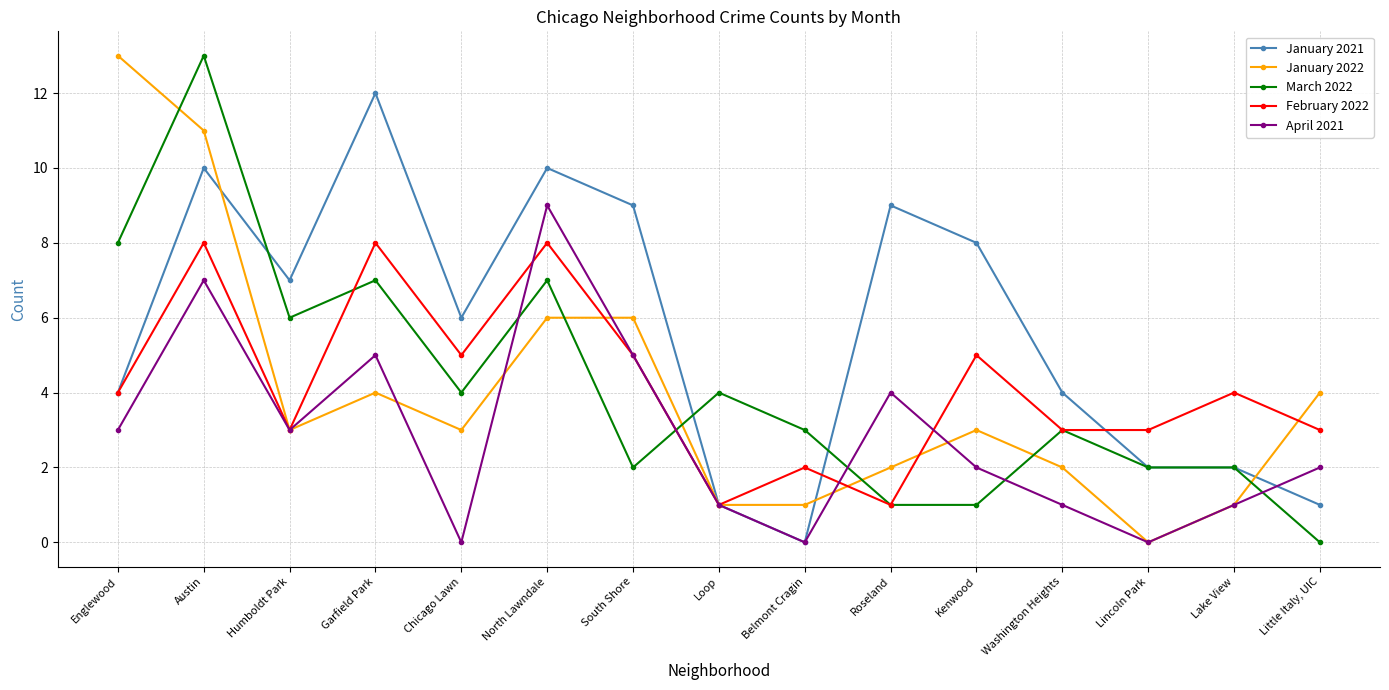

At which category does April 2021 reach its first local valley?

Humboldt Park